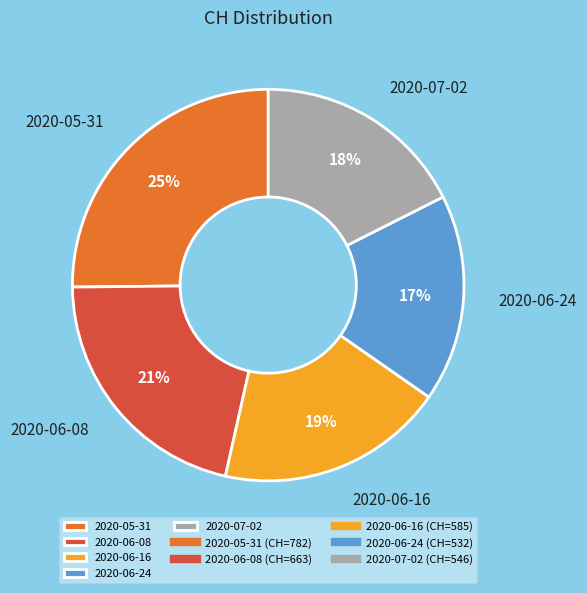

Approximately how many times larger is the value at 2020-05-31 compared to 2020-06-24?

1.5